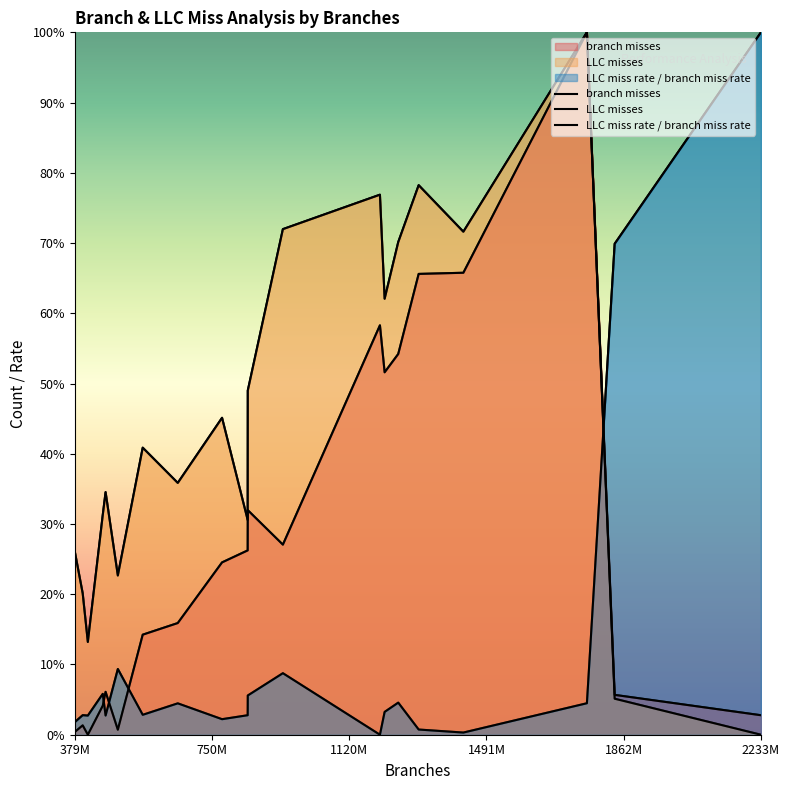

Between which two adjacent categories do branch misses and LLC miss rate / branch miss rate first intersect?

1491M and 1862M